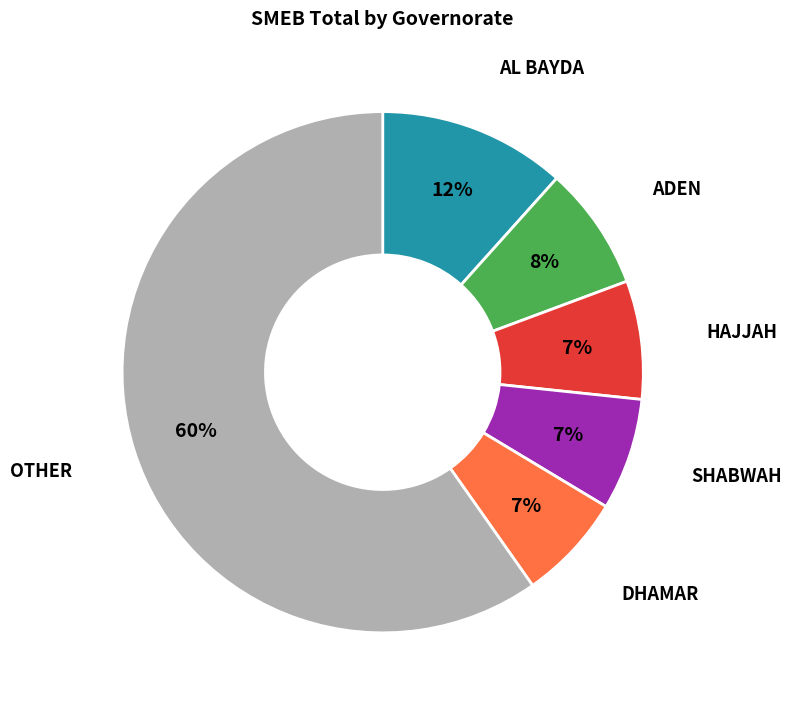

To the nearest percent, what is the average slice percentage?

17%